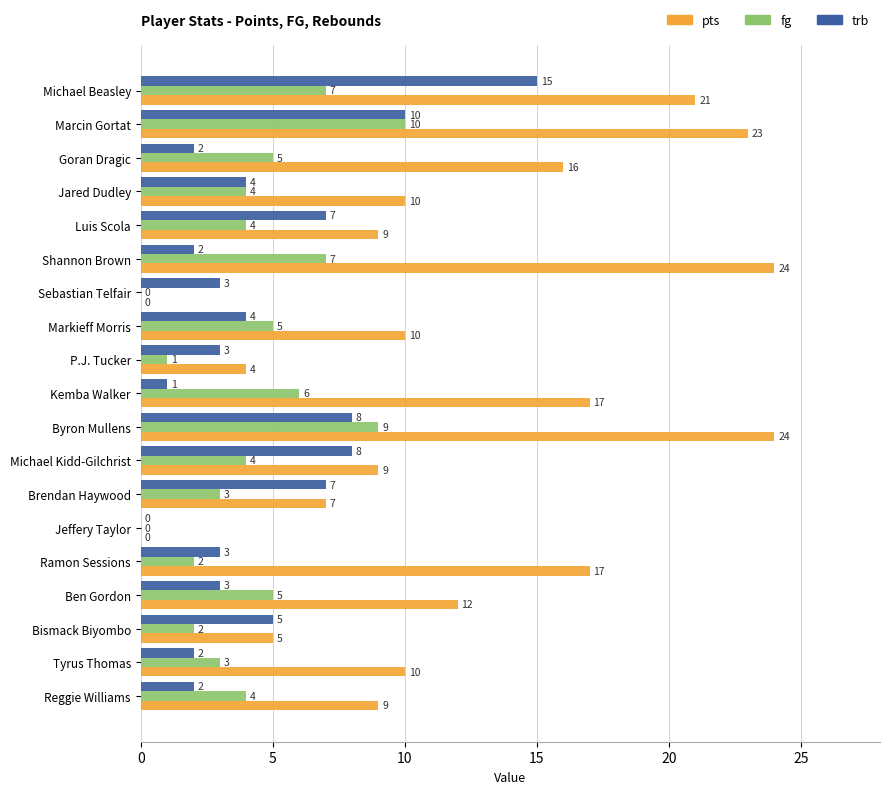

What is the sum of all pts values?

227